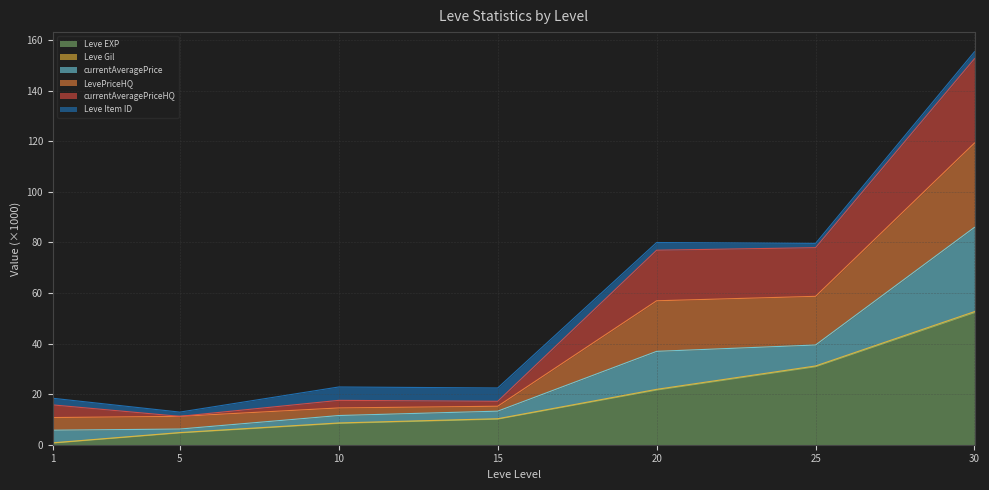

True or false: Leve EXP has more than 2 points higher than both neighbors.

False